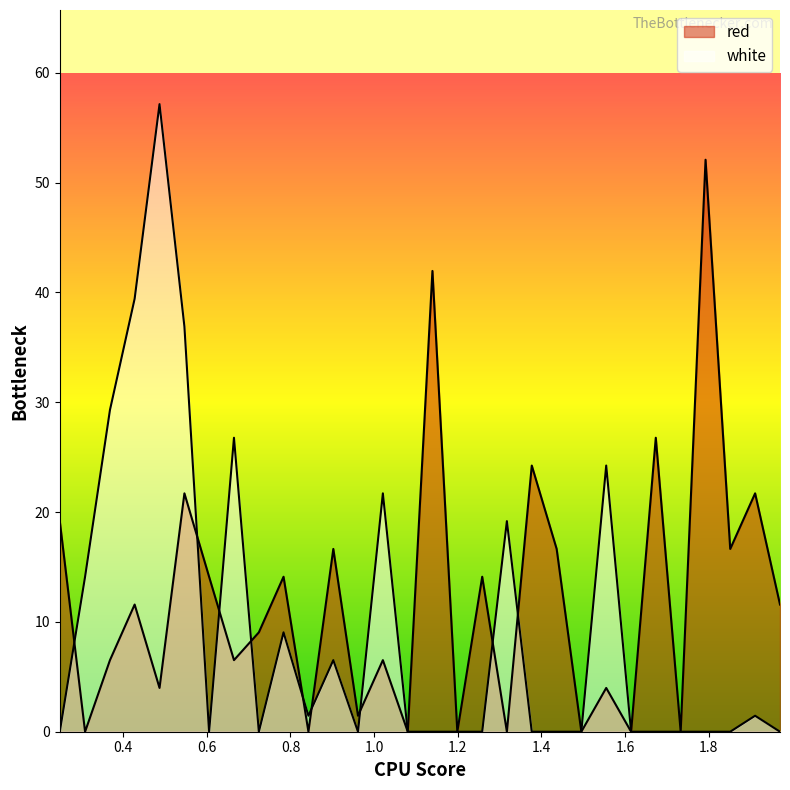

Between which two adjacent categories do white and red first intersect?

0.2485 and 0.309